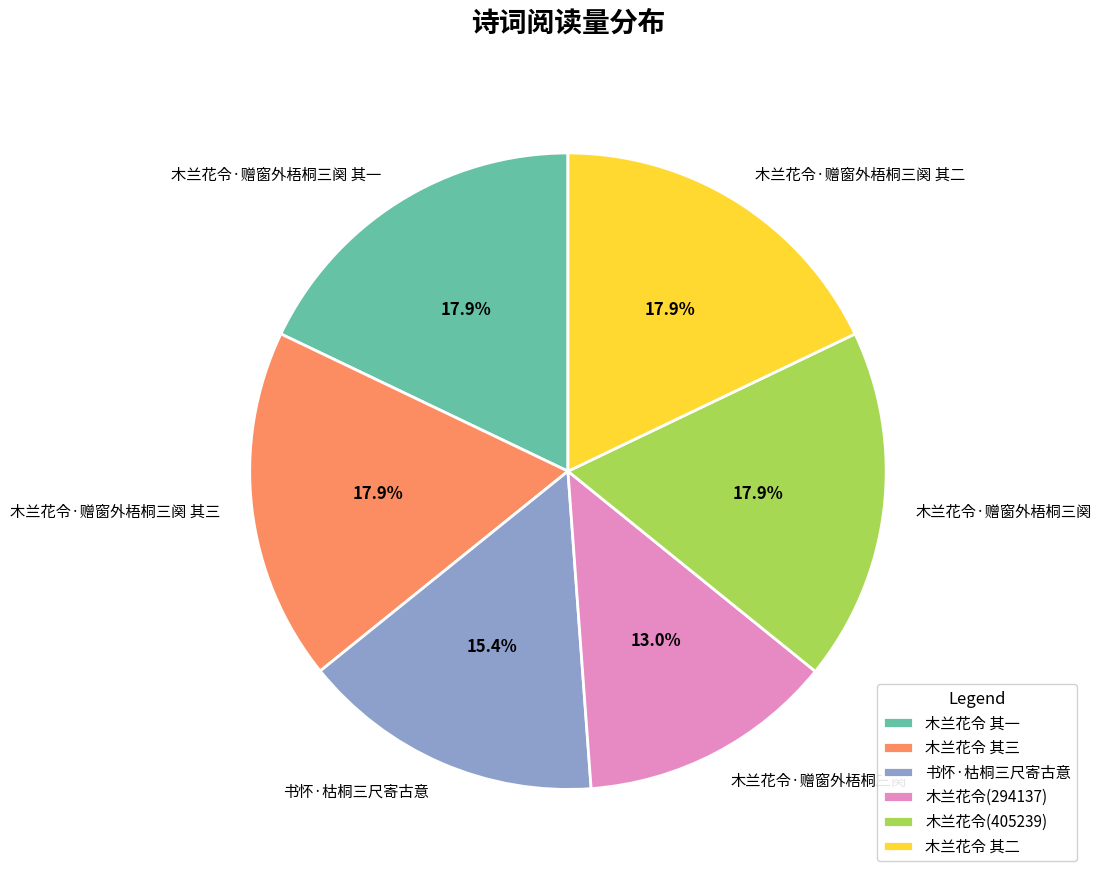

What is the smallest slice in the pie chart?

木兰花令(294137)